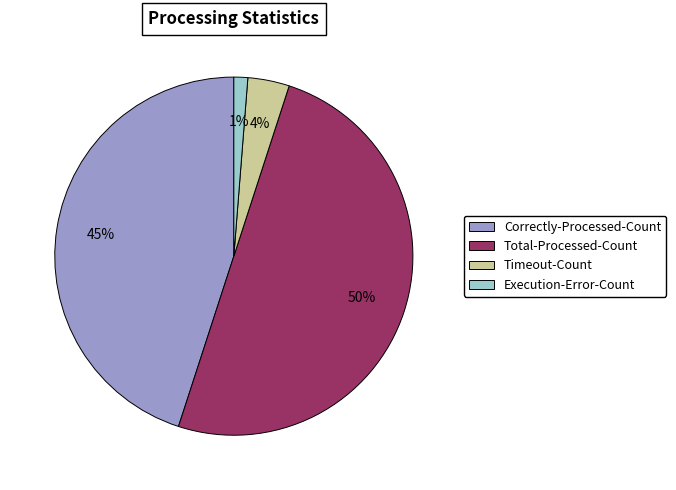

To the nearest percent, what is the average slice percentage?

25%